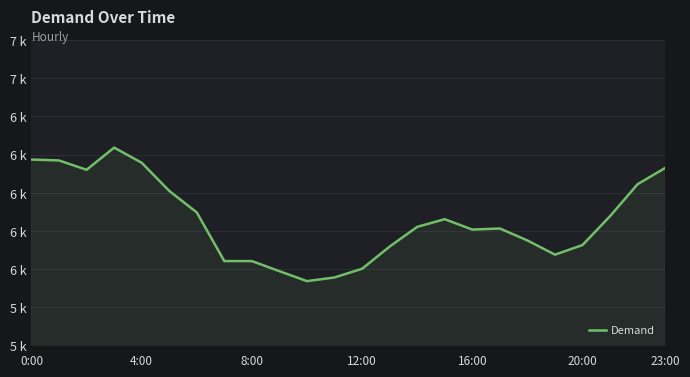

What is the smallest value displayed?

5422